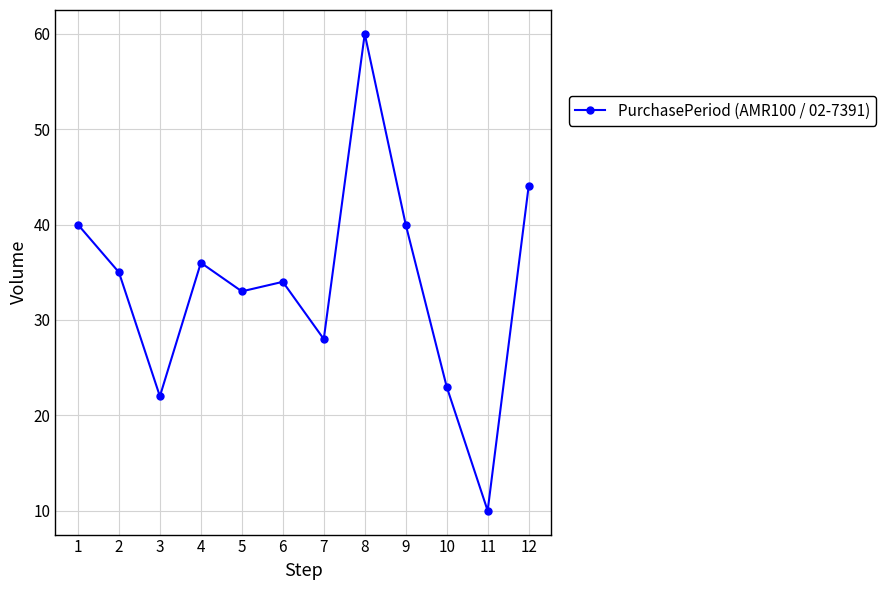

Reading left to right, extract all data points from this chart.

1=40	2=35	3=22	4=36	5=33	6=34	7=28	8=60	9=40	10=23	11=10	12=44